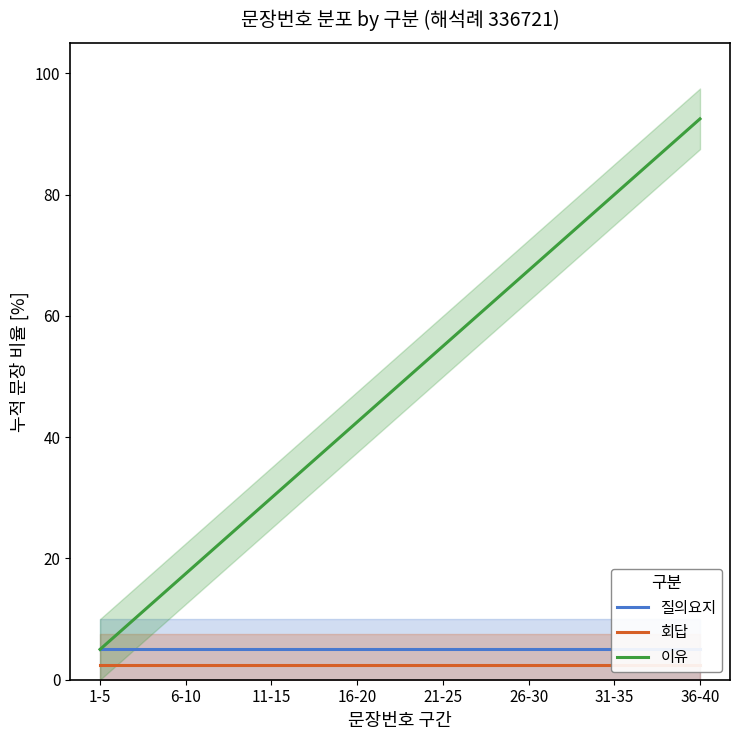

What is the value of the 회답 point at the 2nd from the left?

2.5